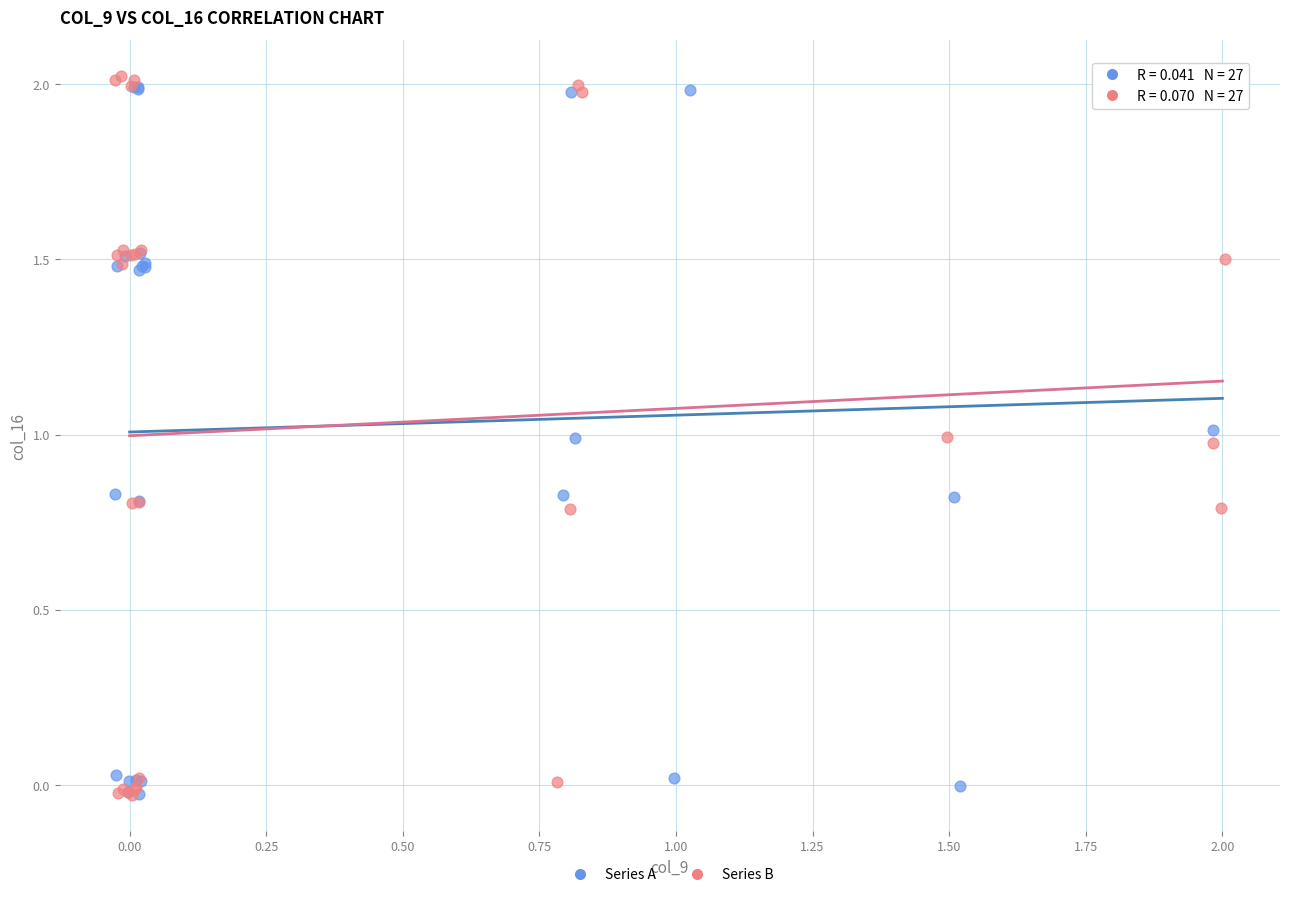

Which series has the widest spread of Y values?

Series B